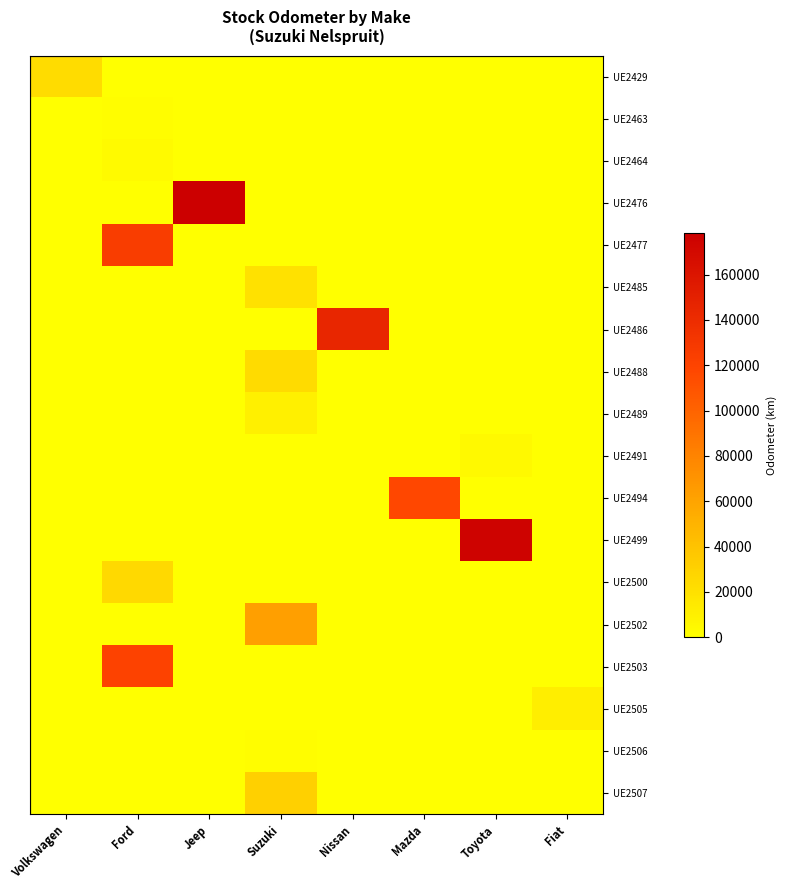

At which category is the sum across all series the highest?

Ford